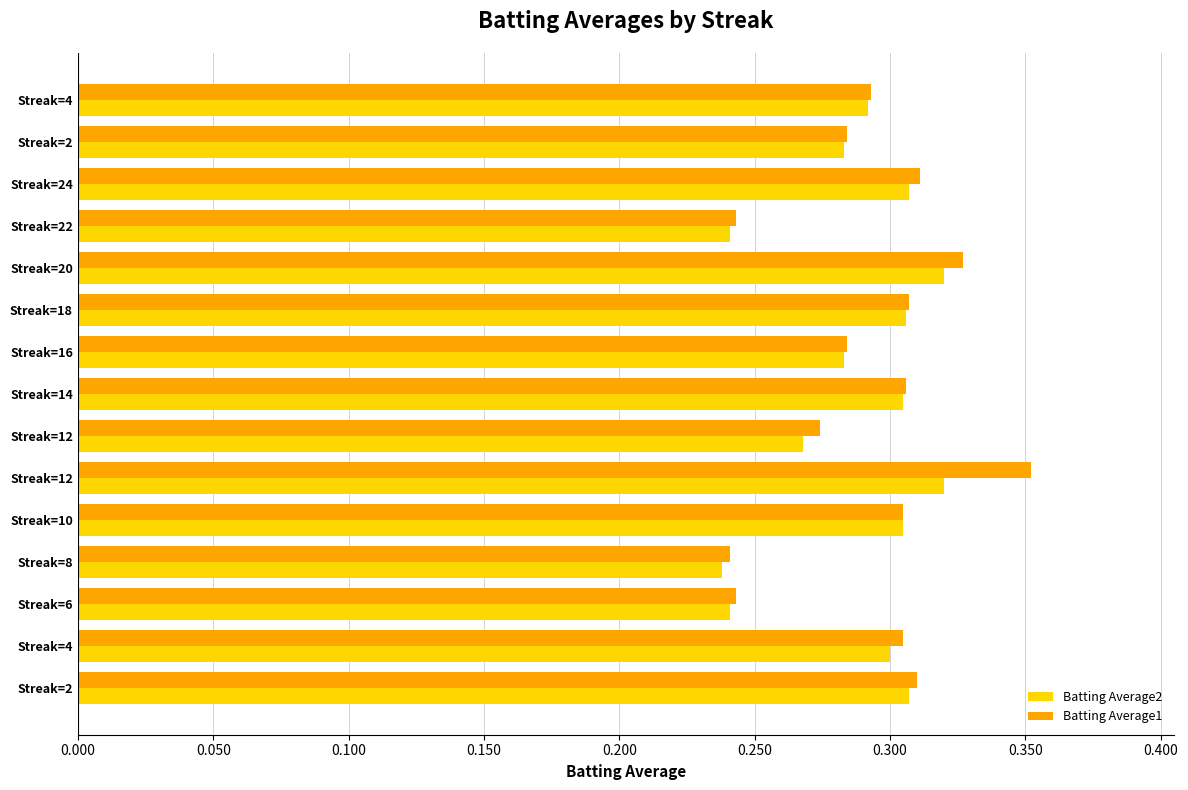

List the series in order of their overall mean, lowest first.

Batting Average2, Batting Average1